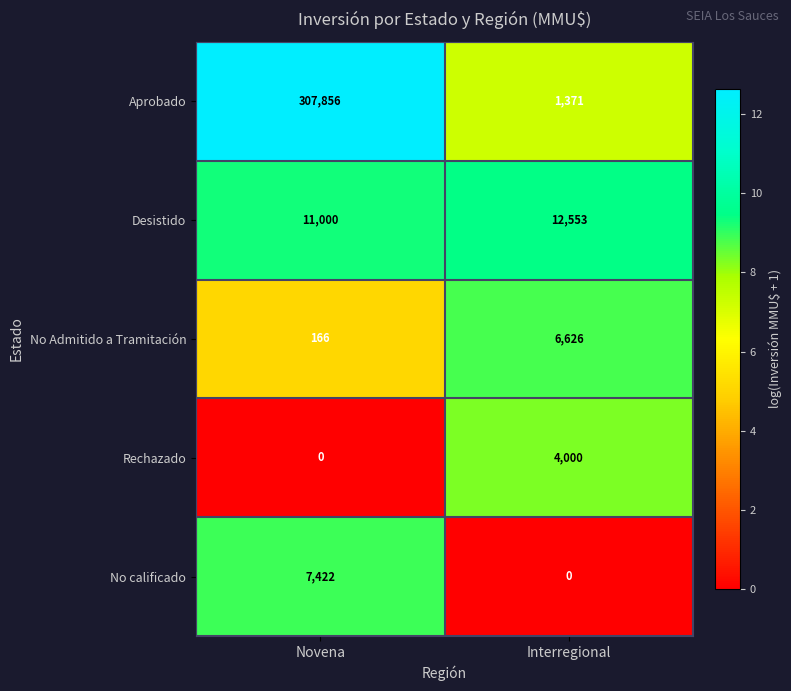

Which series has the largest range (max minus min)?

Aprobado